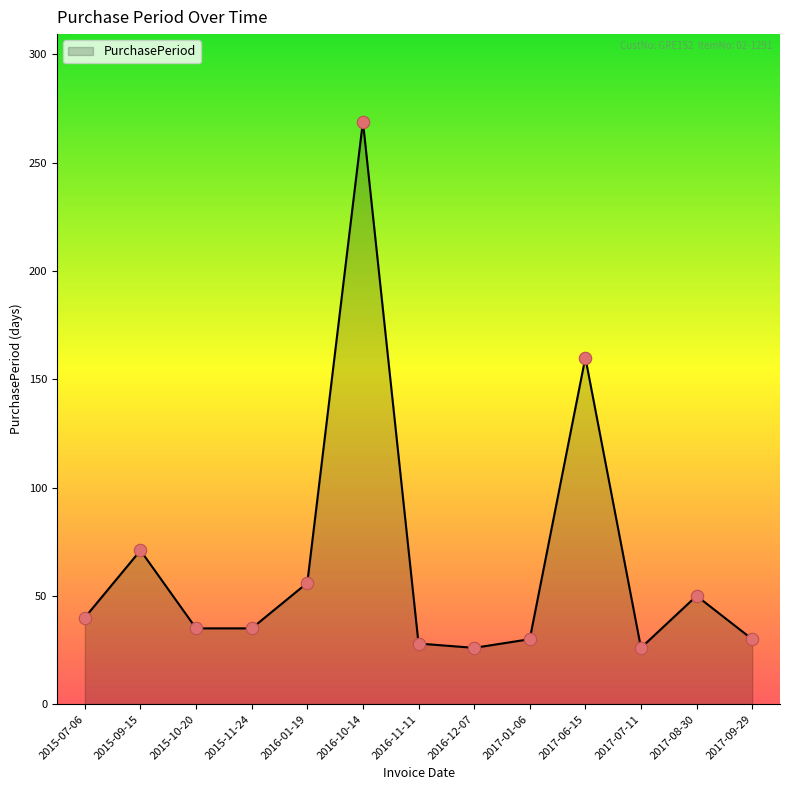

What is the ratio of the value at 2015-07-06 to the value at 2017-08-30?

0.8